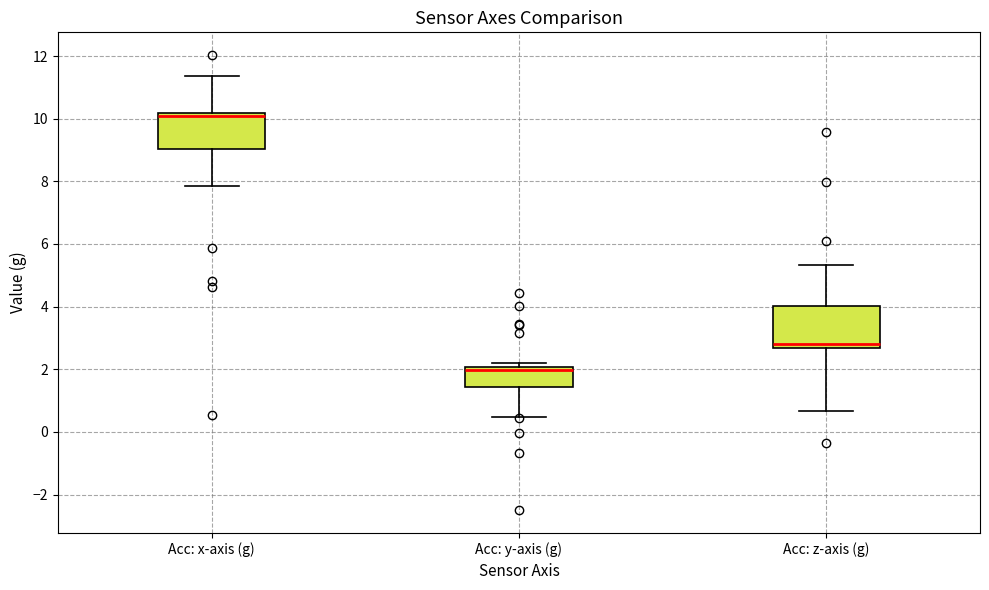

Reading left to right, transcribe this box plot: for each box, give where its median line is, the range the box spans, and where its two whiskers end, as read against the y-axis. The values are not printed on the chart, so give them approximately, as read against the axis.

Acc: x-axis (g): median 10.0, box 9.0 to 10.2, whiskers 7.8 to 11.4
Acc: y-axis (g): median 2.0 (just below the box's upper edge), box 1.4 to 2.0, whiskers 0.4 to 2.2
Acc: z-axis (g): median 2.8, box 2.6 to 4.0, whiskers 0.6 to 5.4